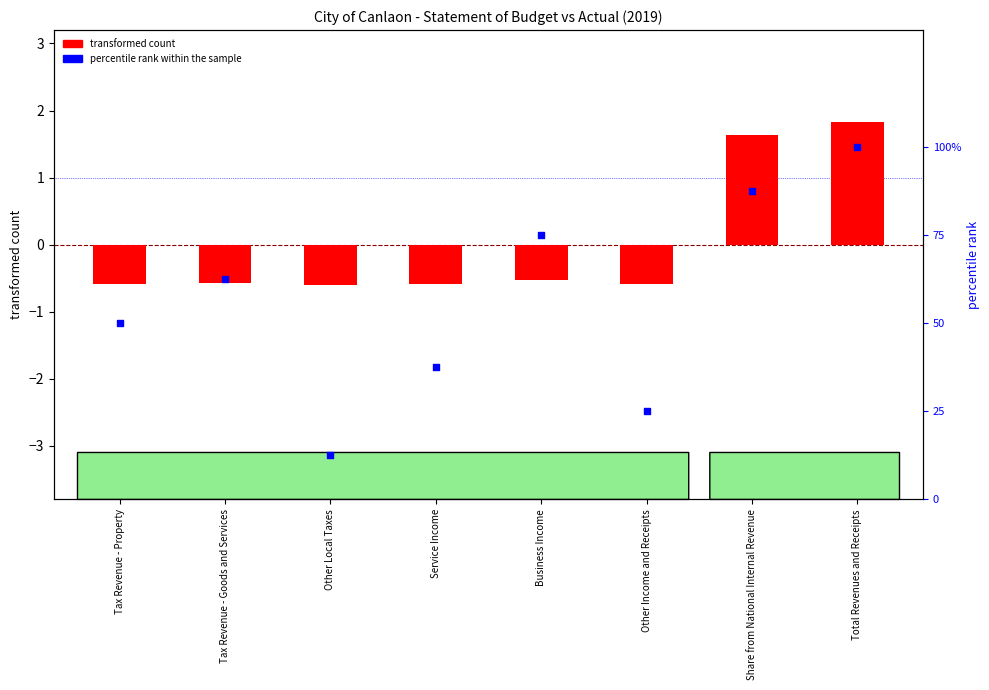

Which series has the largest Y range (max minus min)?

percentile rank within the sample